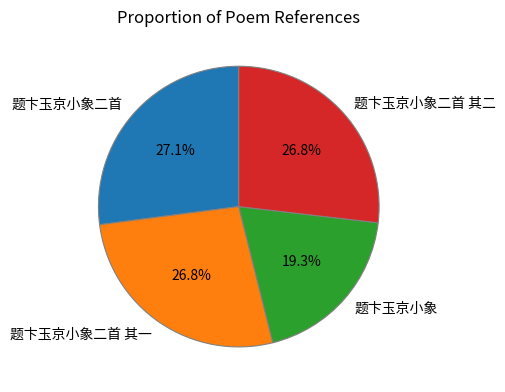

Between 题卞玉京小象 and 题卞玉京小象二首, which is larger?

题卞玉京小象二首